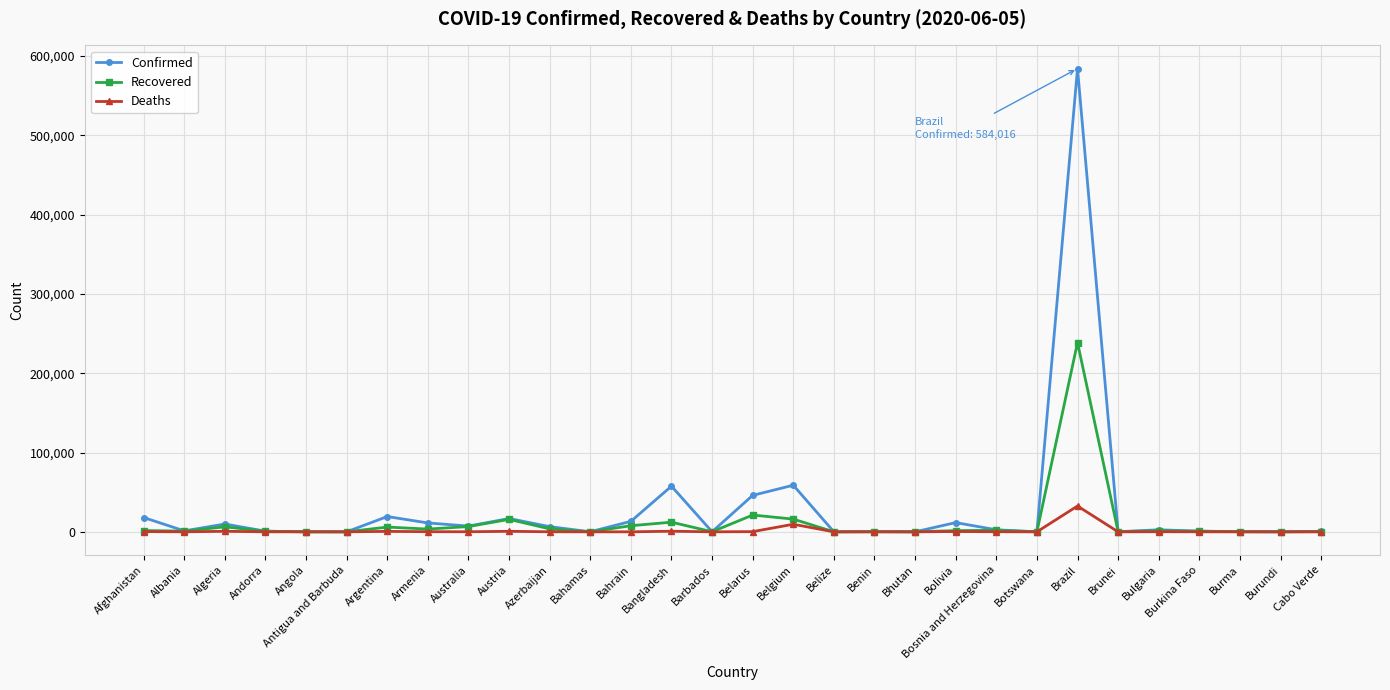

At which category is the sum across all series the highest?

Brazil